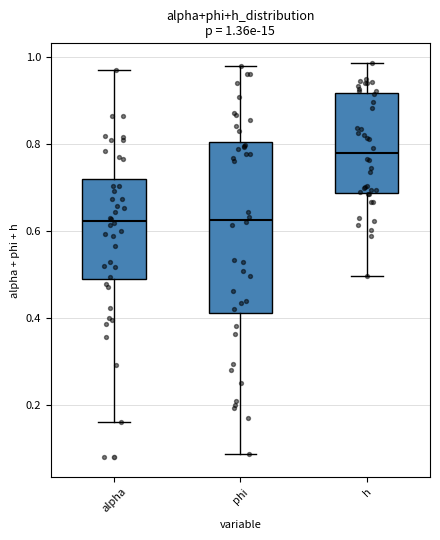

Which box is the tallest, from its lower edge to its upper edge?

phi